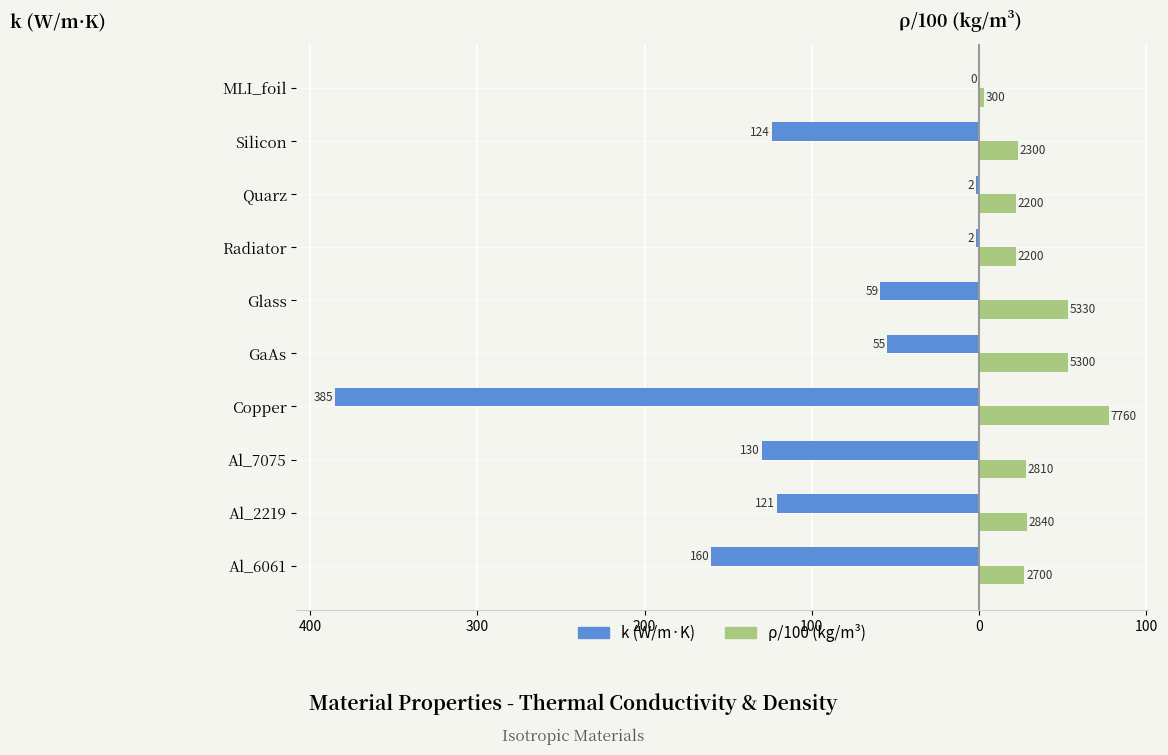

What are all the series names shown in the legend?

k (W/m·K), ρ/100 (kg/m³)